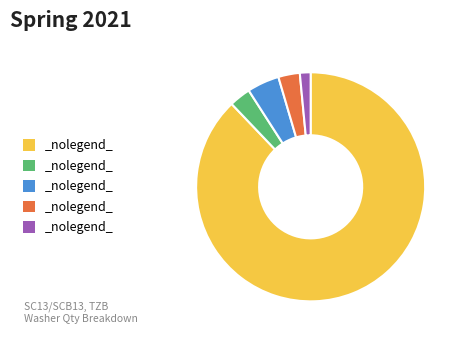

Is there any slice that represents more than half of the pie?

Yes